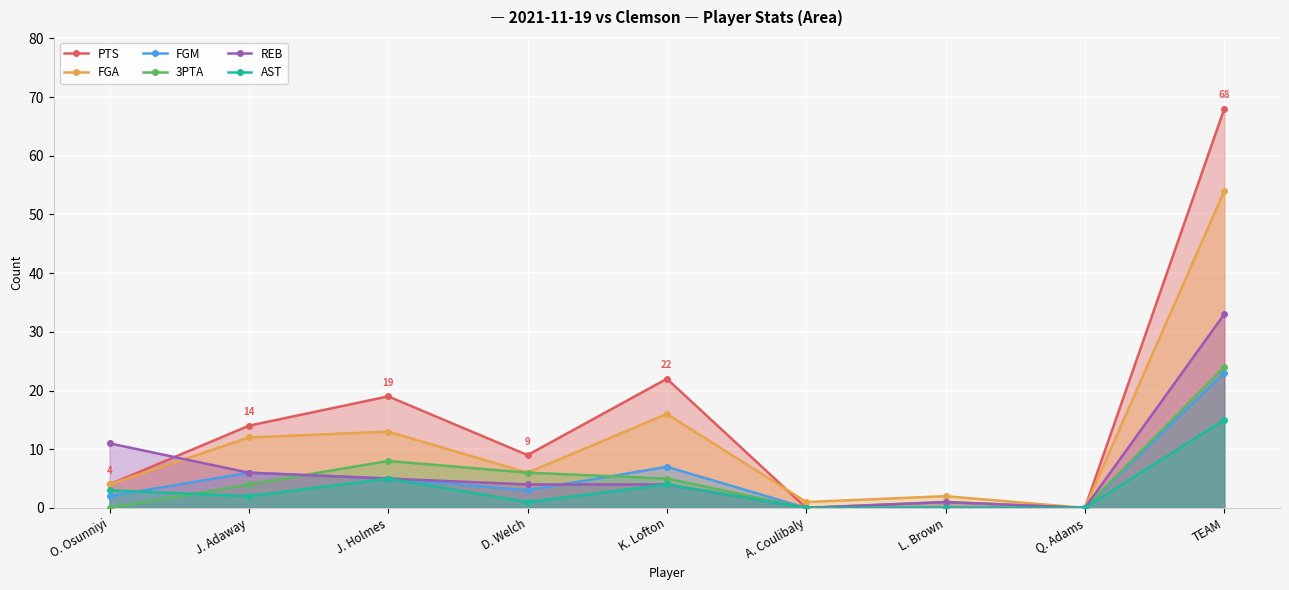

True or false: FGM has a value of 6 at J. Adaway.

True